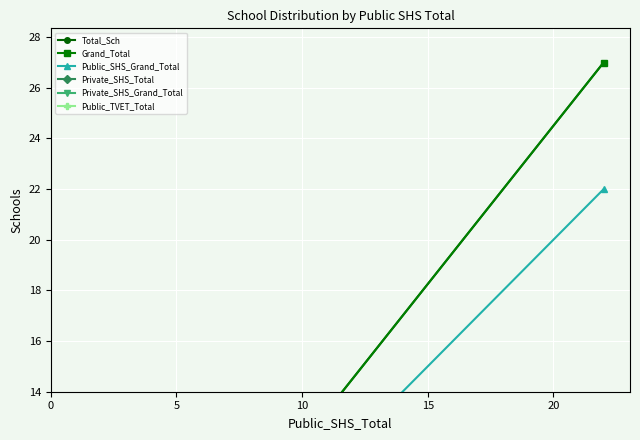

How many values in Public_TVET_Total are above zero?

5